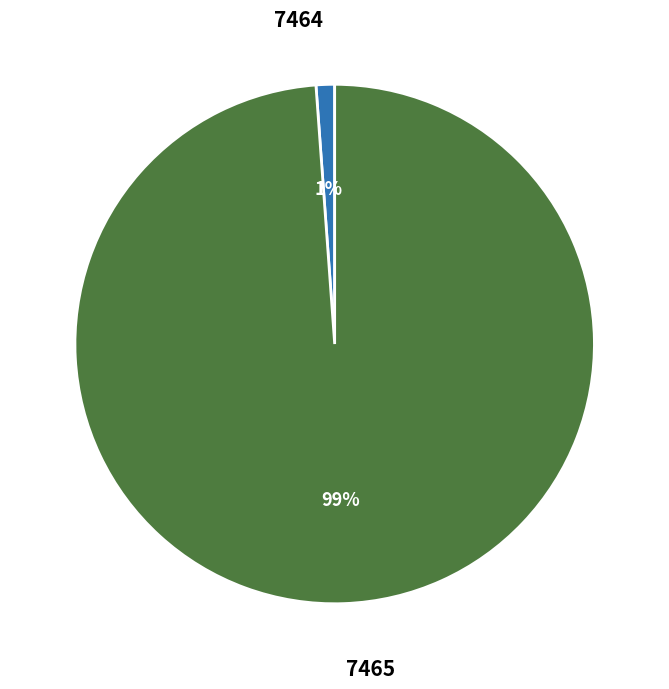

Do 7465 and 7464 together represent more than half of the pie?

Yes